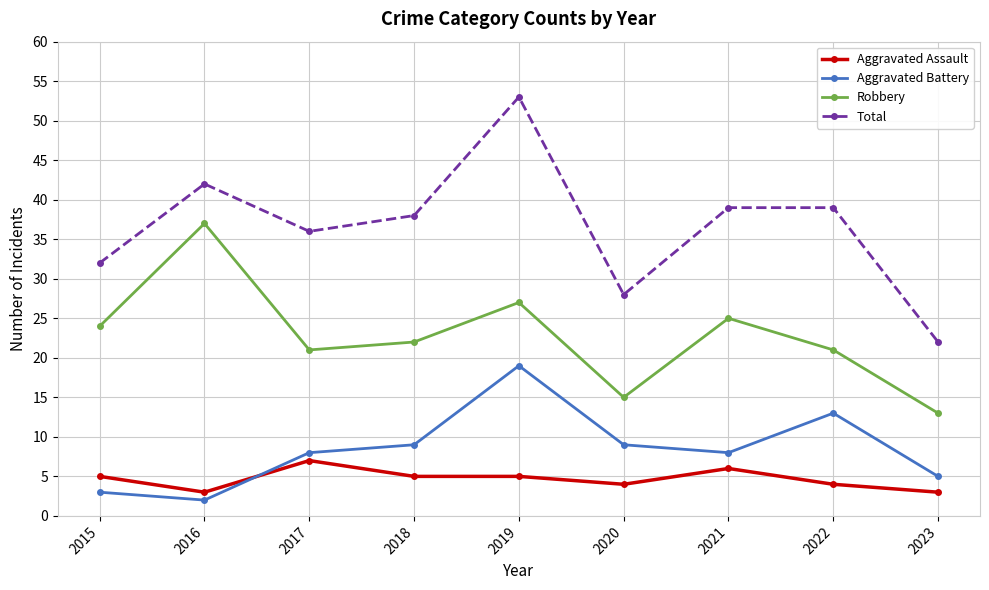

True or false: Robbery has a value of 5 at 2018.

False